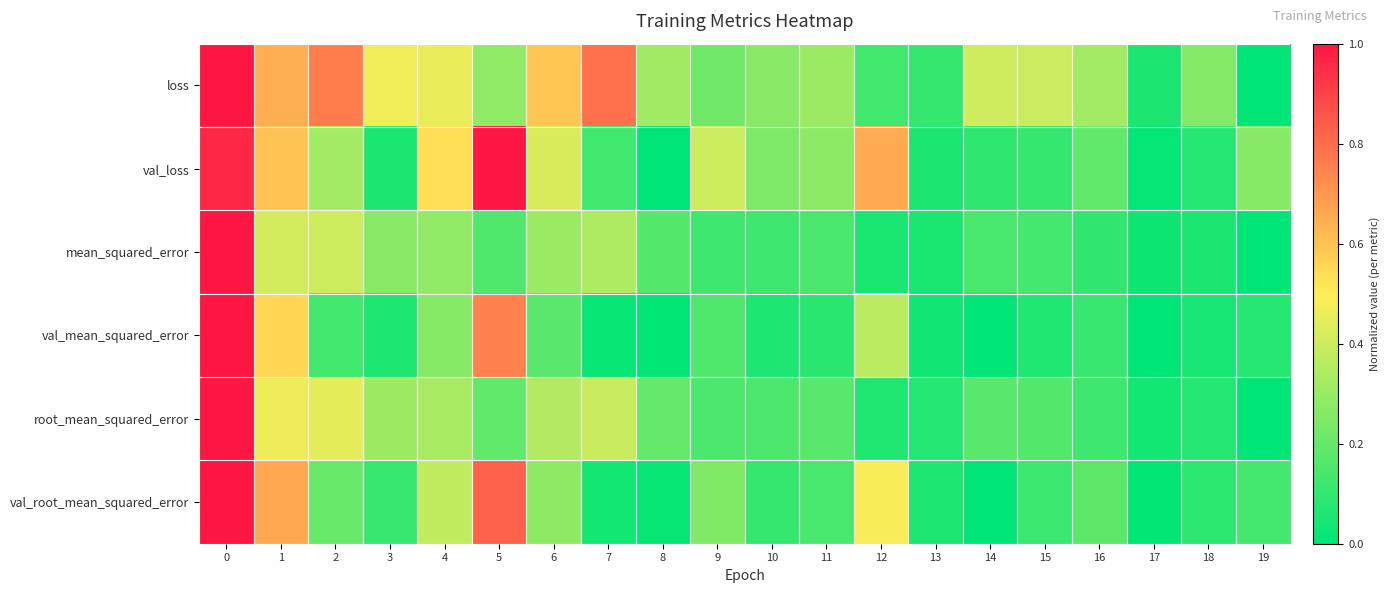

Reading left to right, list all the values displayed in this chart.

loss: 0=1.0	1=0.6	2=0.8	3=0.5	4=0.5	5=0.3	6=0.6	7=0.8	8=0.3	9=0.2	10=0.3	11=0.3	12=0.1	13=0.1	14=0.4	15=0.4	16=0.3	17=0.1	18=0.3	19=0.0
val_loss: 0=1.0	1=0.6	2=0.3	3=0.1	4=0.5	5=1.0	6=0.4	7=0.1	8=0.0	9=0.4	10=0.2	11=0.3	12=0.7	13=0.1	14=0.1	15=0.1	16=0.2	17=0.0	18=0.1	19=0.3
mean_squared_error: 0=1.0	1=0.4	2=0.4	3=0.3	4=0.3	5=0.2	6=0.3	7=0.3	8=0.2	9=0.1	10=0.1	11=0.1	12=0.1	13=0.1	14=0.1	15=0.1	16=0.1	17=0.0	18=0.1	19=0.0
val_mean_squared_error: 0=1.0	1=0.6	2=0.1	3=0.1	4=0.3	5=0.7	6=0.2	7=0.0	8=0.0	9=0.2	10=0.1	11=0.1	12=0.4	13=0.0	14=0.0	15=0.1	16=0.1	17=0.0	18=0.0	19=0.1
root_mean_squared_error: 0=1.0	1=0.5	2=0.5	3=0.3	4=0.3	5=0.2	6=0.4	7=0.4	8=0.2	9=0.1	10=0.2	11=0.2	12=0.1	13=0.1	14=0.2	15=0.2	16=0.1	17=0.0	18=0.1	19=0.0
val_root_mean_squared_error: 0=1.0	1=0.7	2=0.2	3=0.1	4=0.4	5=0.8	6=0.3	7=0.0	8=0.0	9=0.3	10=0.1	11=0.1	12=0.5	13=0.1	14=0.0	15=0.1	16=0.2	17=0.0	18=0.1	19=0.1